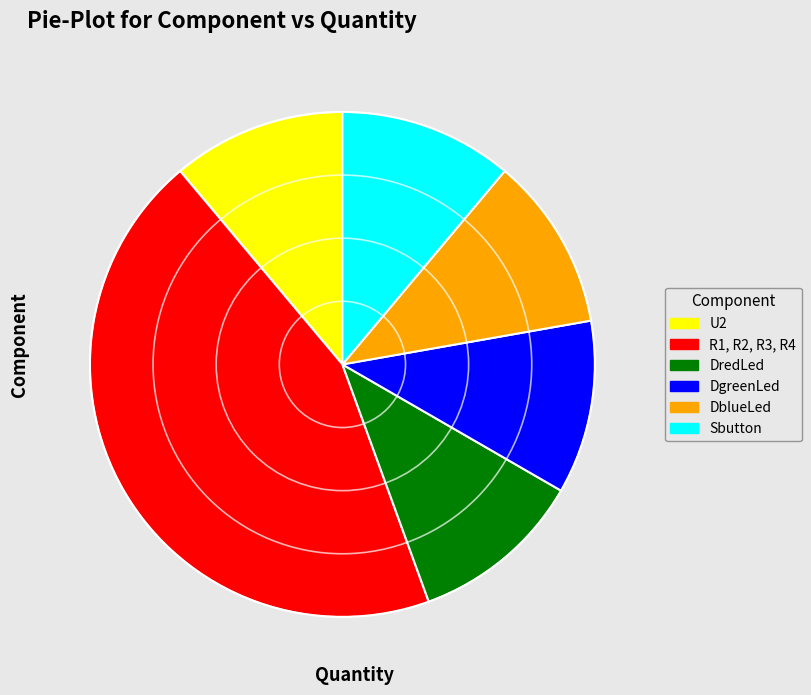

How many segments does this pie chart have?

6